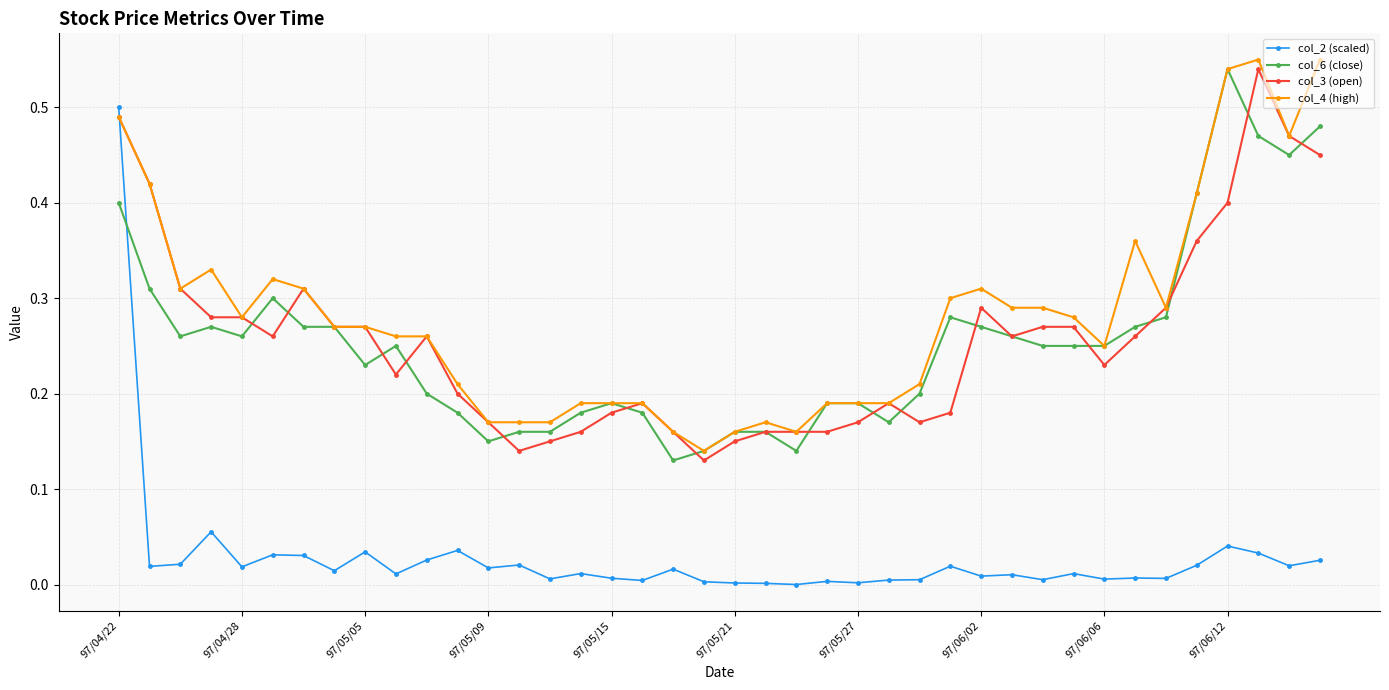

Which series has the largest total across all categories?

col_4 (high)